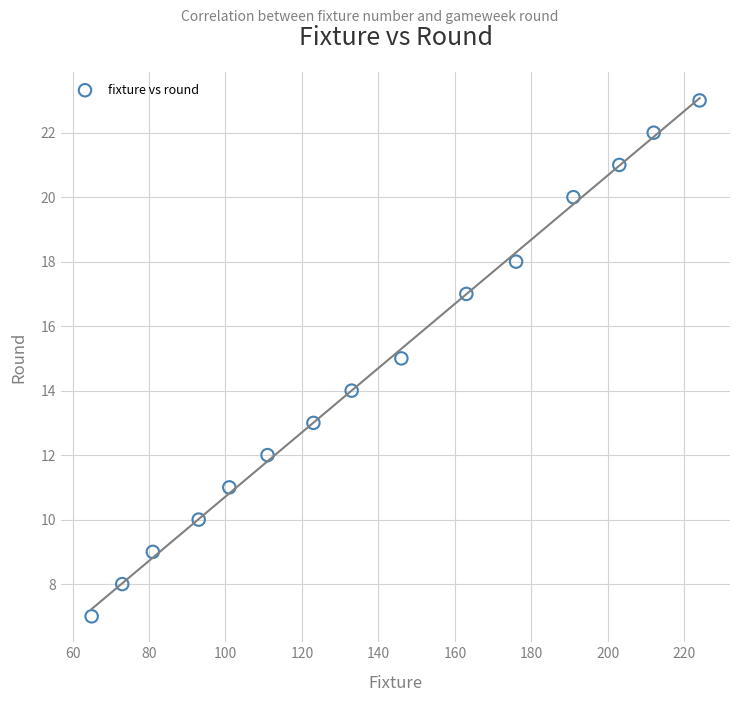

What is the range of Y values (max minus min)?

16